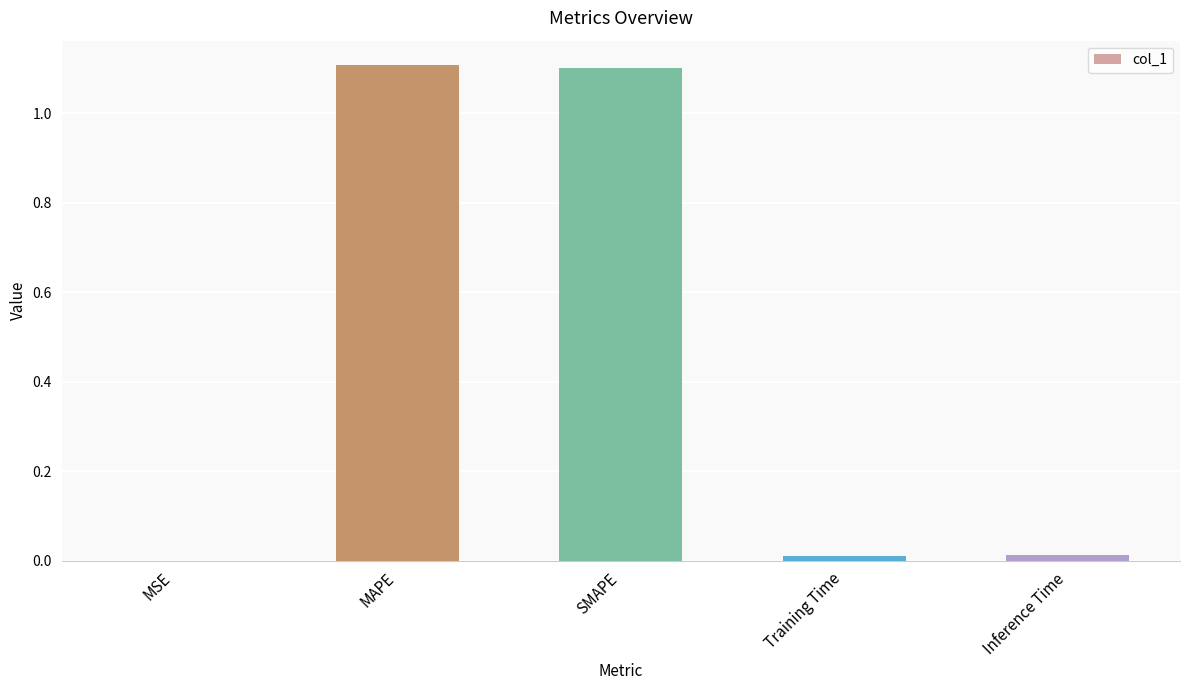

Are the bars grouped side by side (vs. stacked)?

No